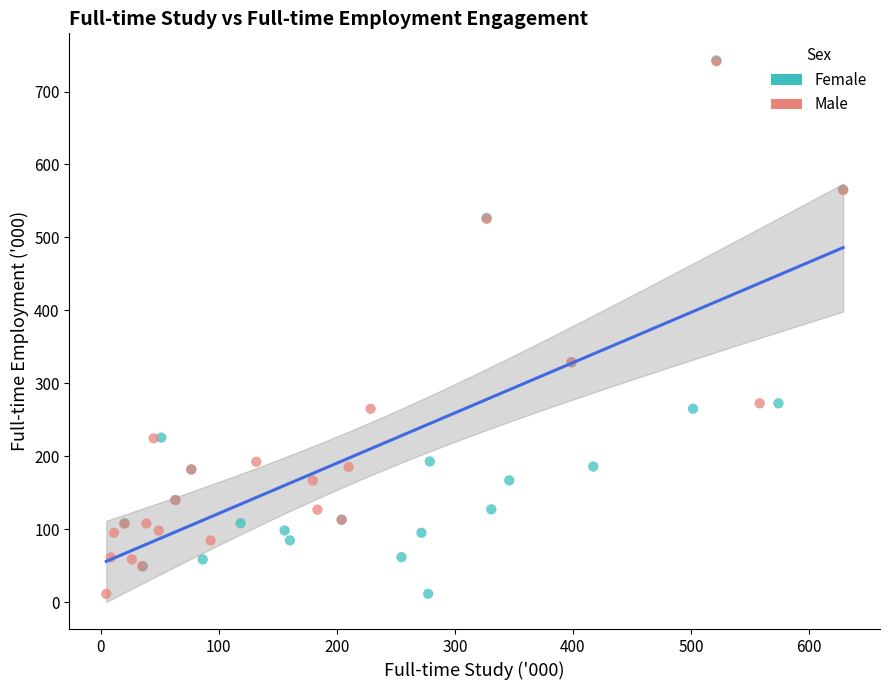

Which series has the largest Y range (max minus min)?

Female